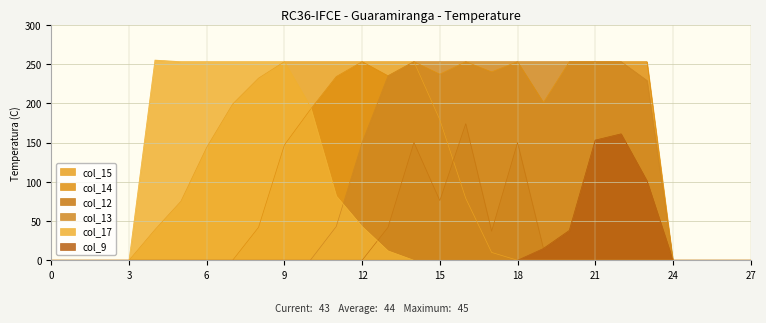

Between 1 and 5, which series saw the biggest shift?

col_17